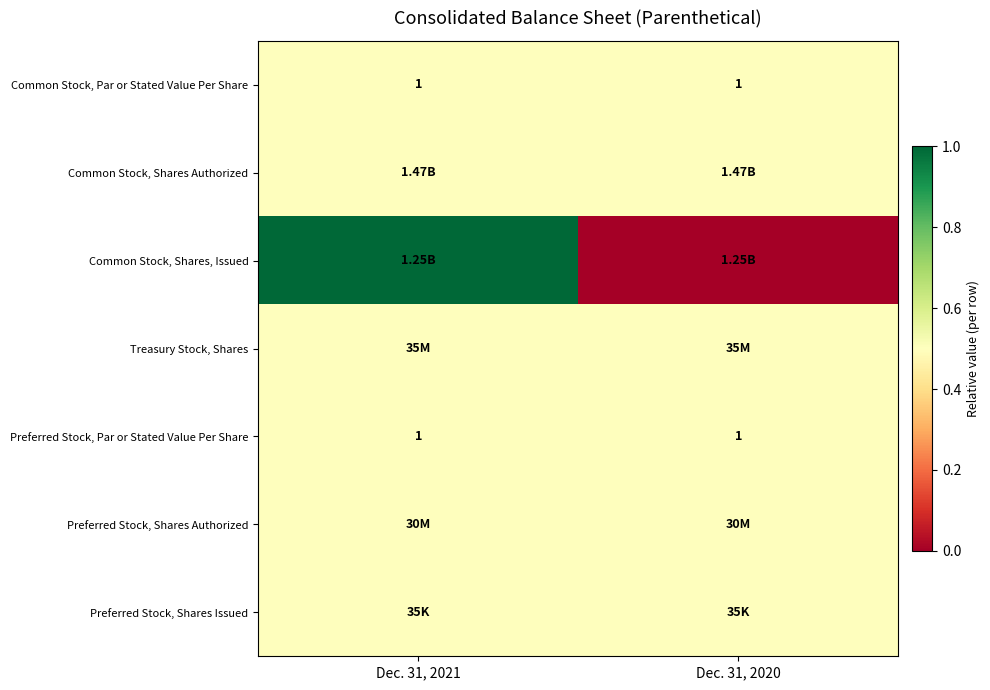

At which category is the sum across all series the highest?

Dec. 31, 2021